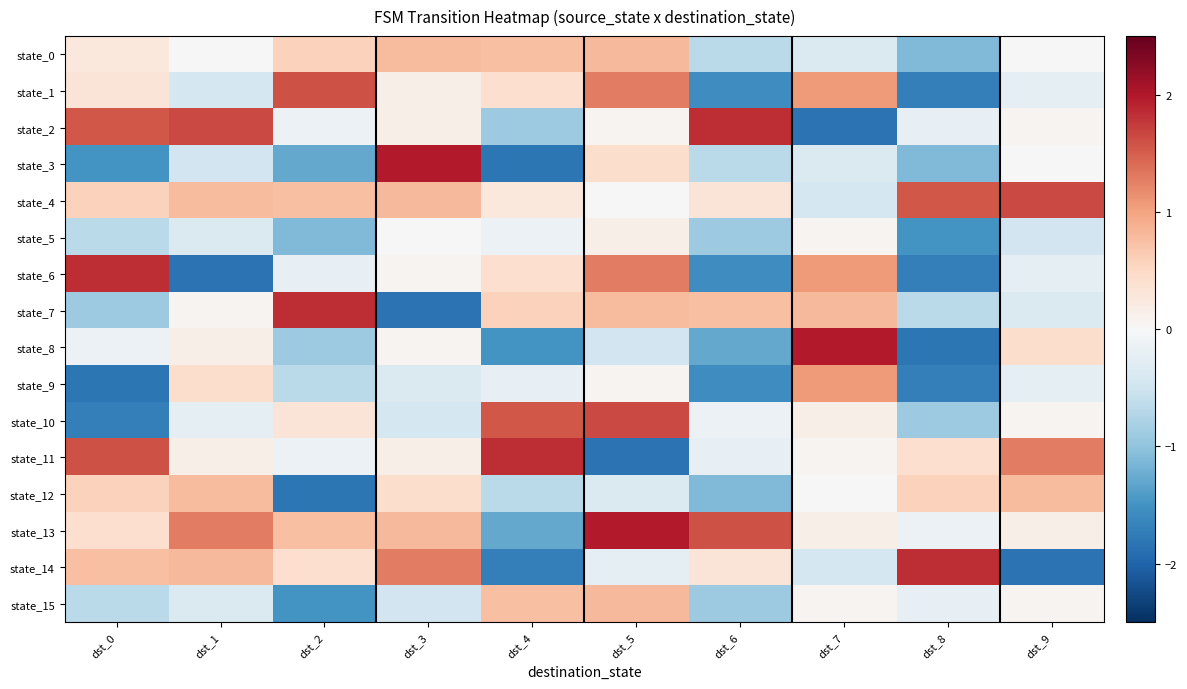

What is the spread (max minus min) of values at dst_5?

3.8